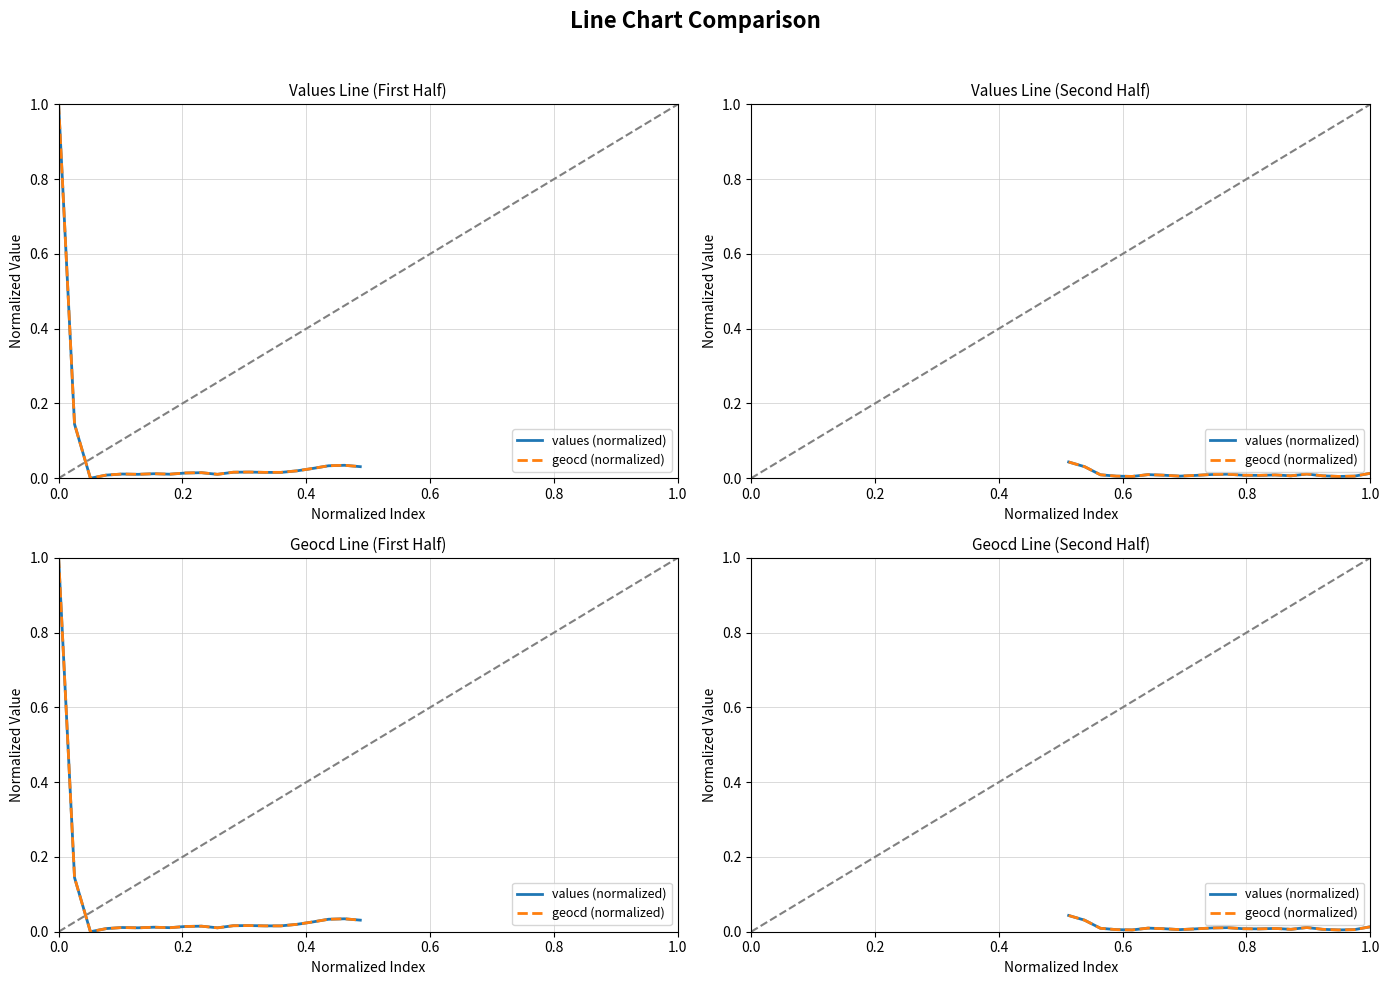

Which series has the widest spread of values?

values (normalized)